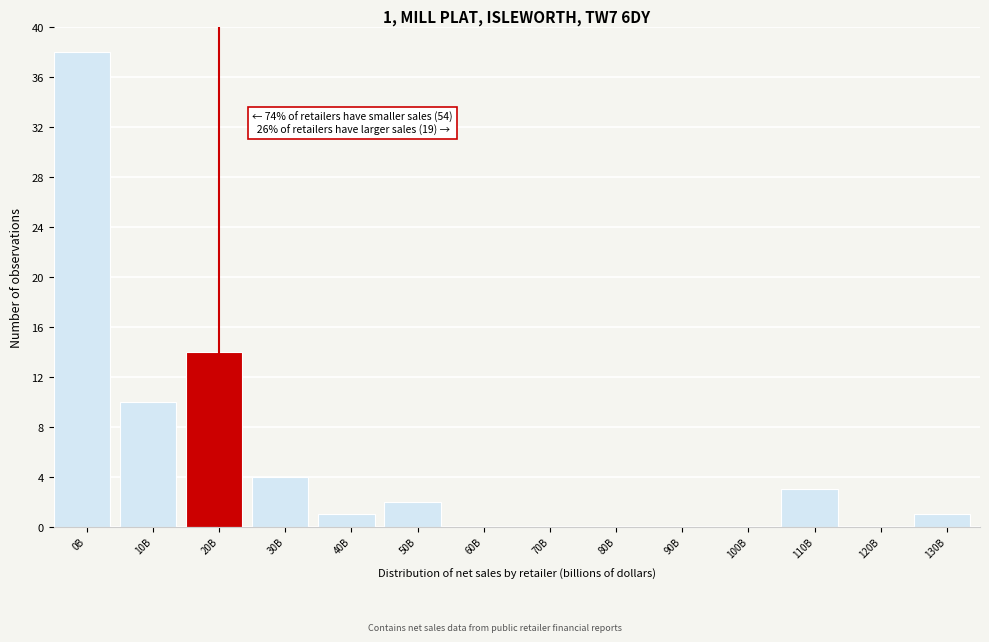

Reading left to right, what are all the values shown in this chart?

0B=38	10B=10	20B=14	30B=4	40B=1	50B=2	60B=0	70B=0	80B=0	90B=0	100B=0	110B=3	120B=0	130B=1